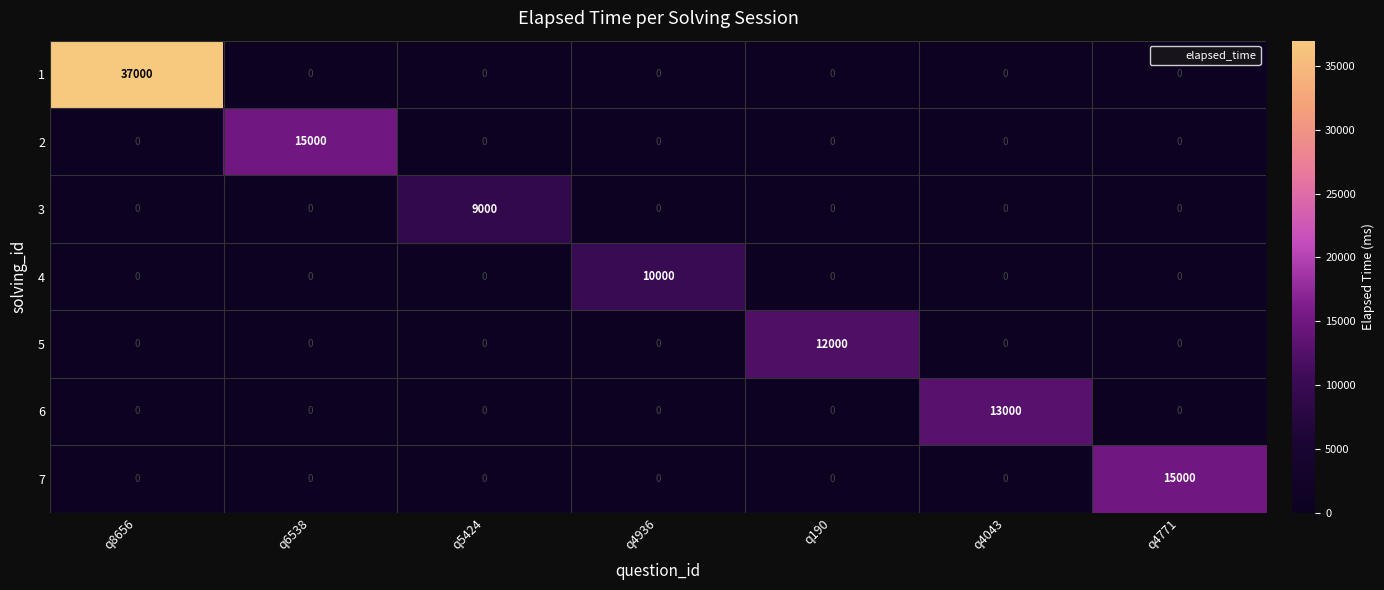

What is the average value of the 4 series?

1429